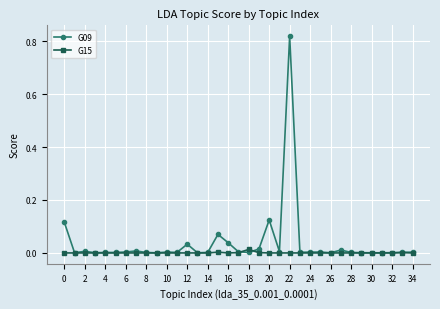

List the series in order of their peak value, highest first.

G09, G15